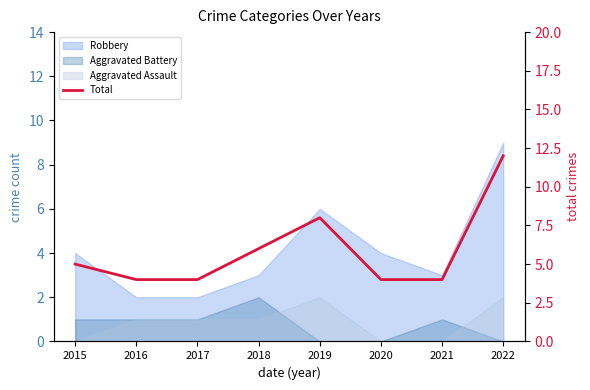

The value at 2016 is 1. True or false?

False